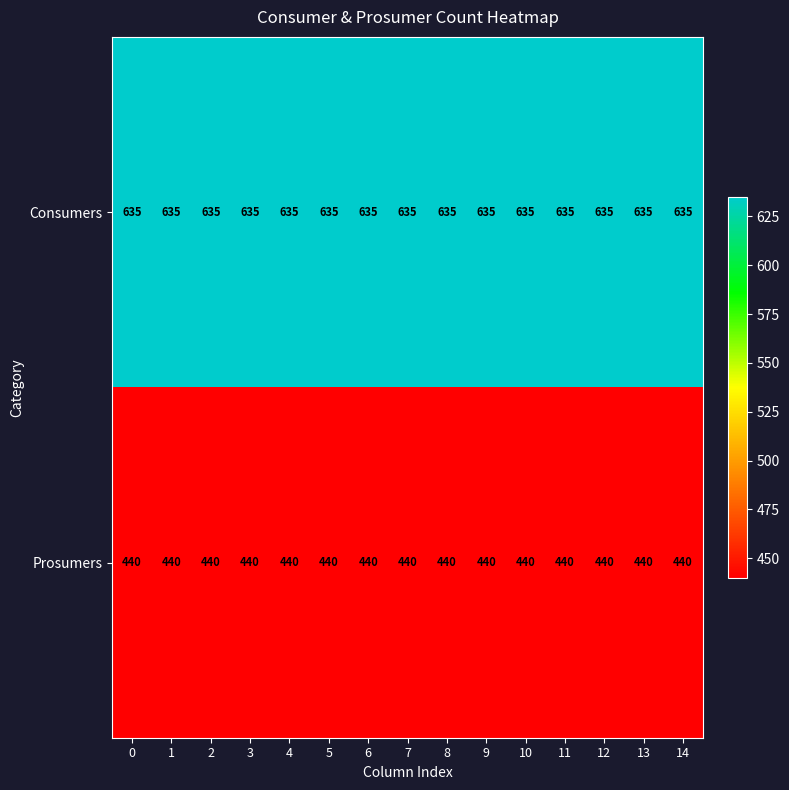

What is the average value of the Consumers series?

635